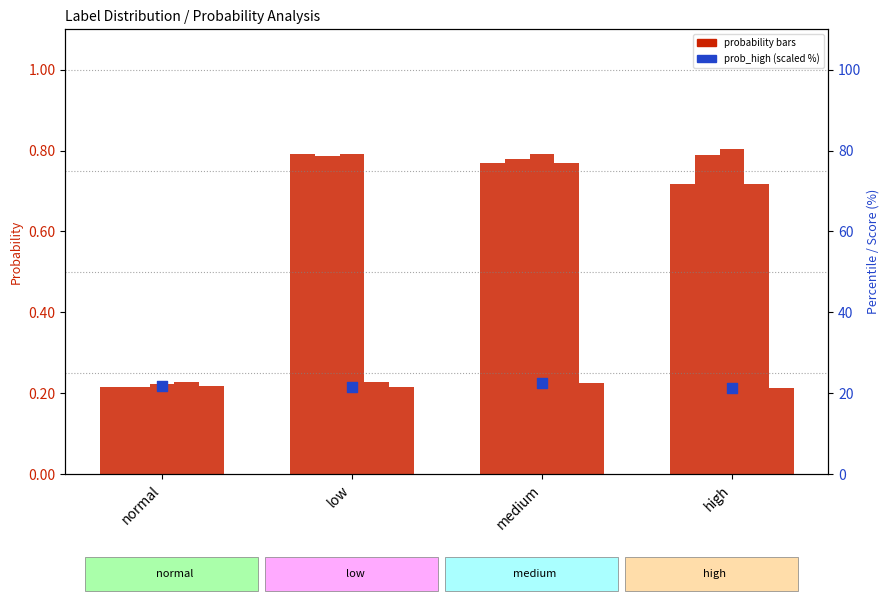

Which series contains the highest Y value?

prob_high (percentile)